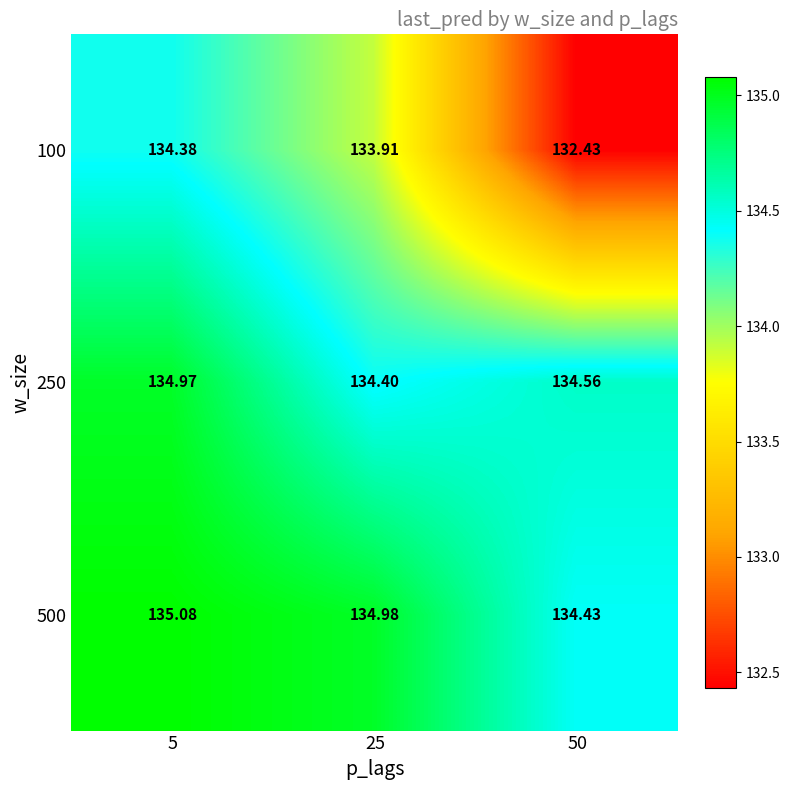

Is the value of 100 at 25 greater than the value of 250 at 25?

No